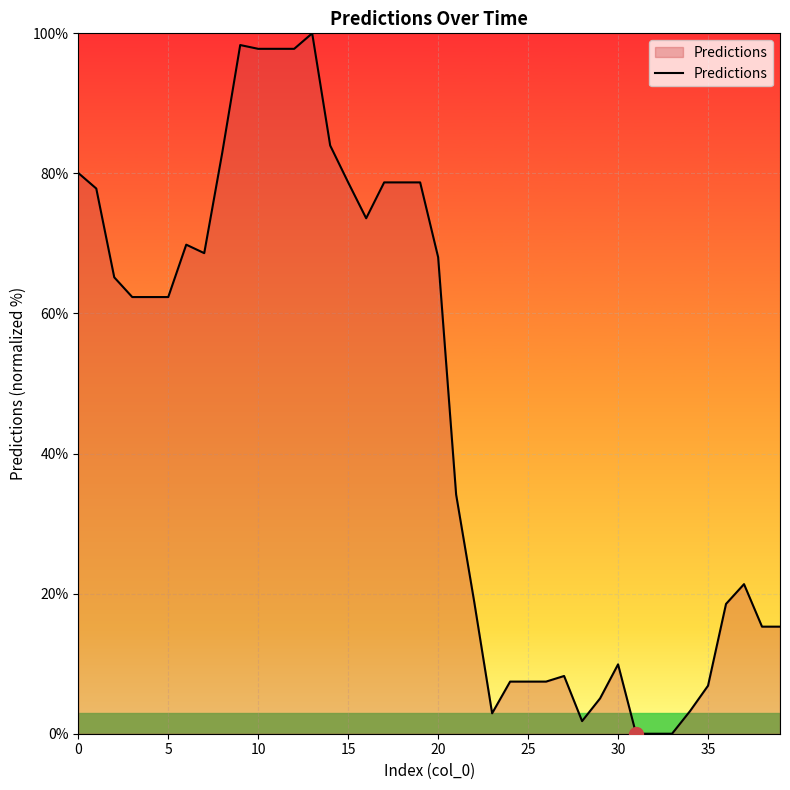

What is the difference between the maximum and minimum values?

100.0